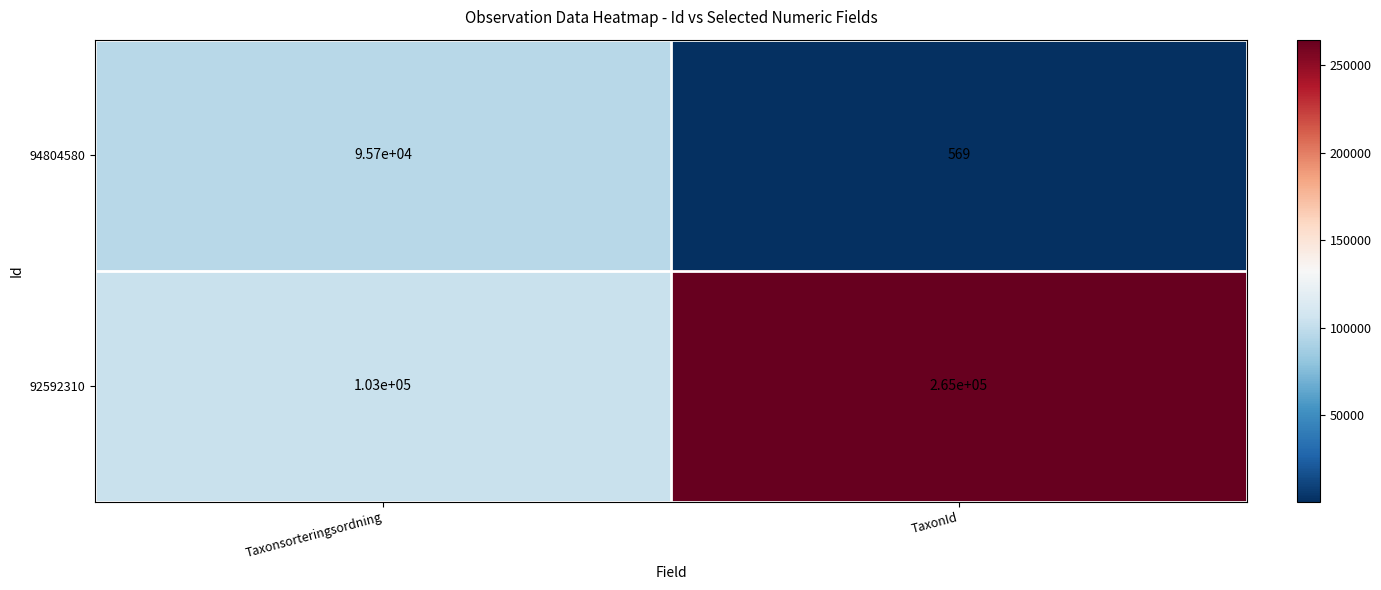

Which series has the widest spread of values?

92592310